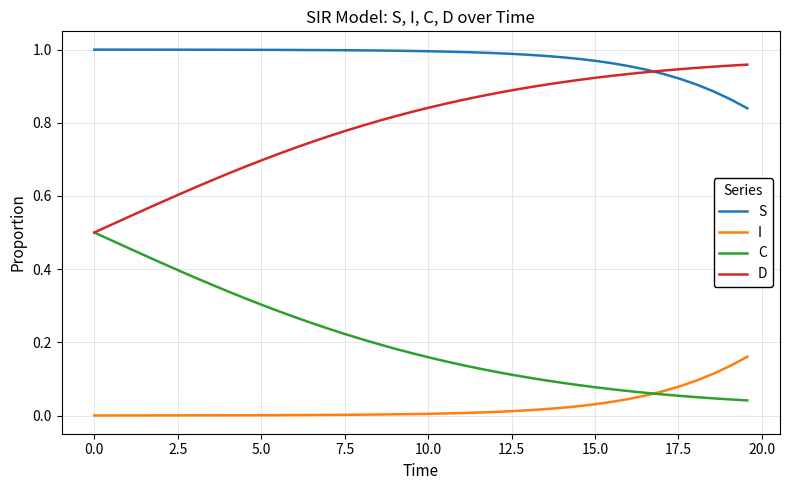

How many intersections are there between C and I?

1